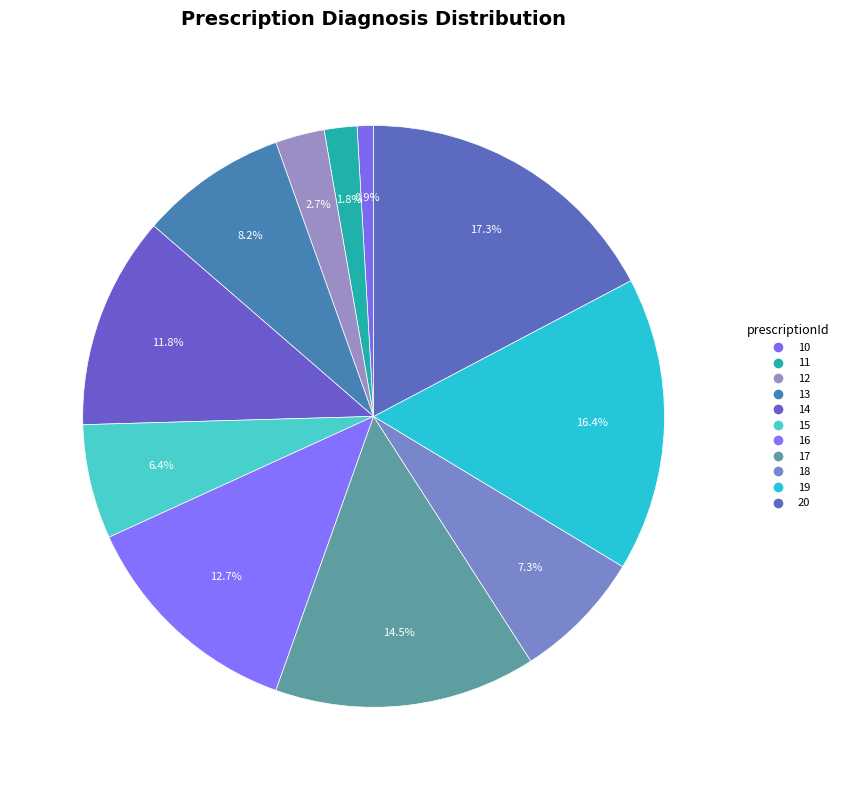

Does 14 account for over 50% of the chart?

No